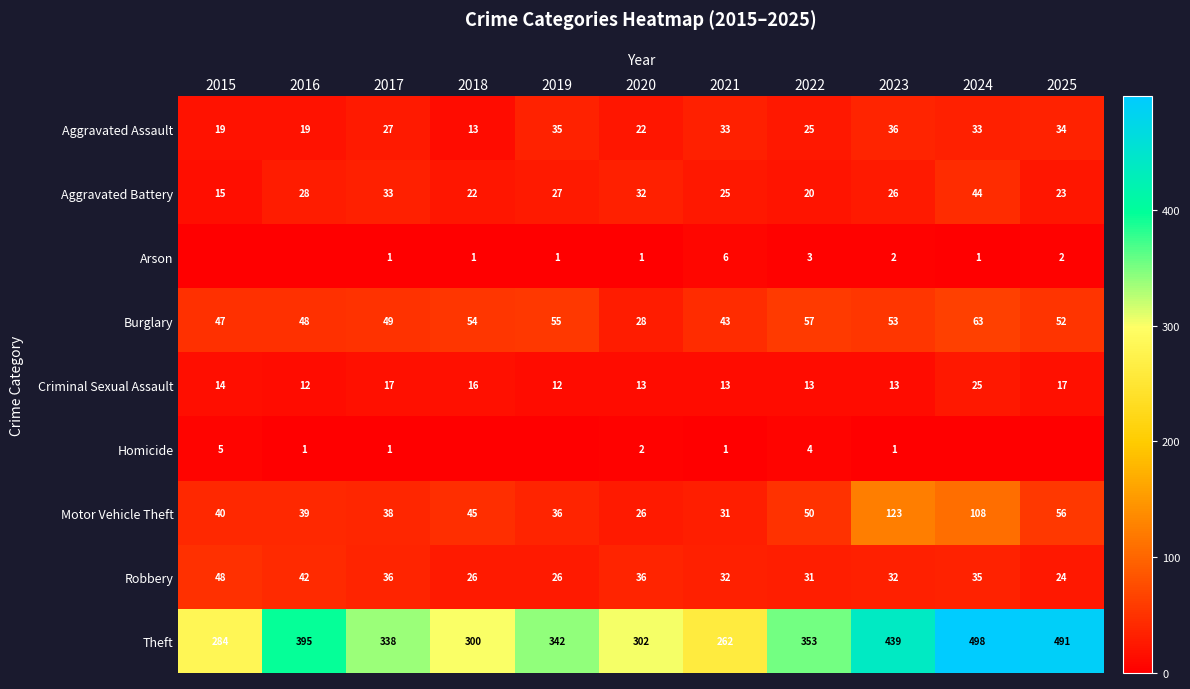

At how many categories does at least one series exceed 109?

11